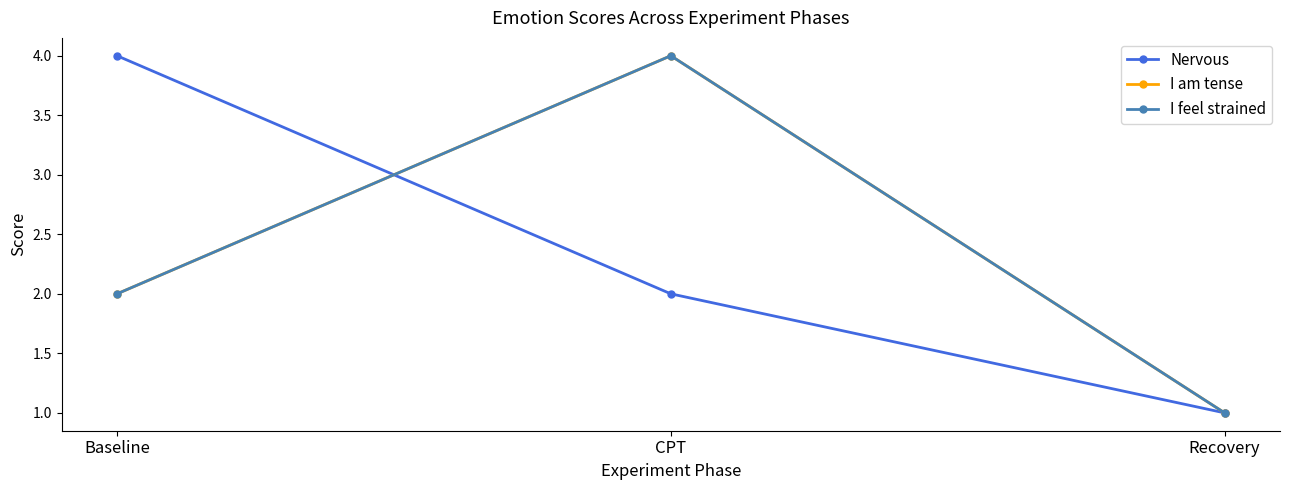

What is the minimum value for I feel strained?

1